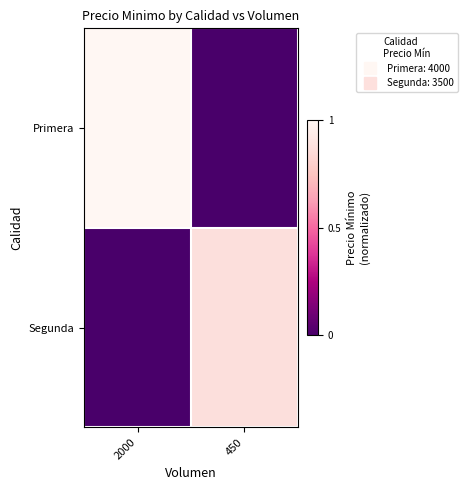

What is the greatest value displayed?

1.0